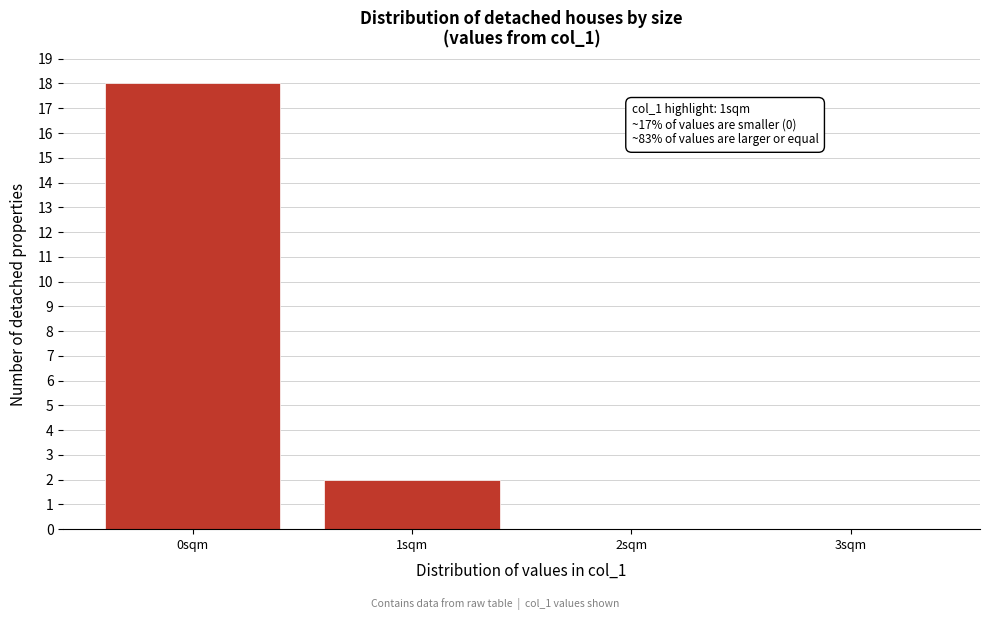

Which range on the x-axis has the tallest bar?

-0.5 to 0.5